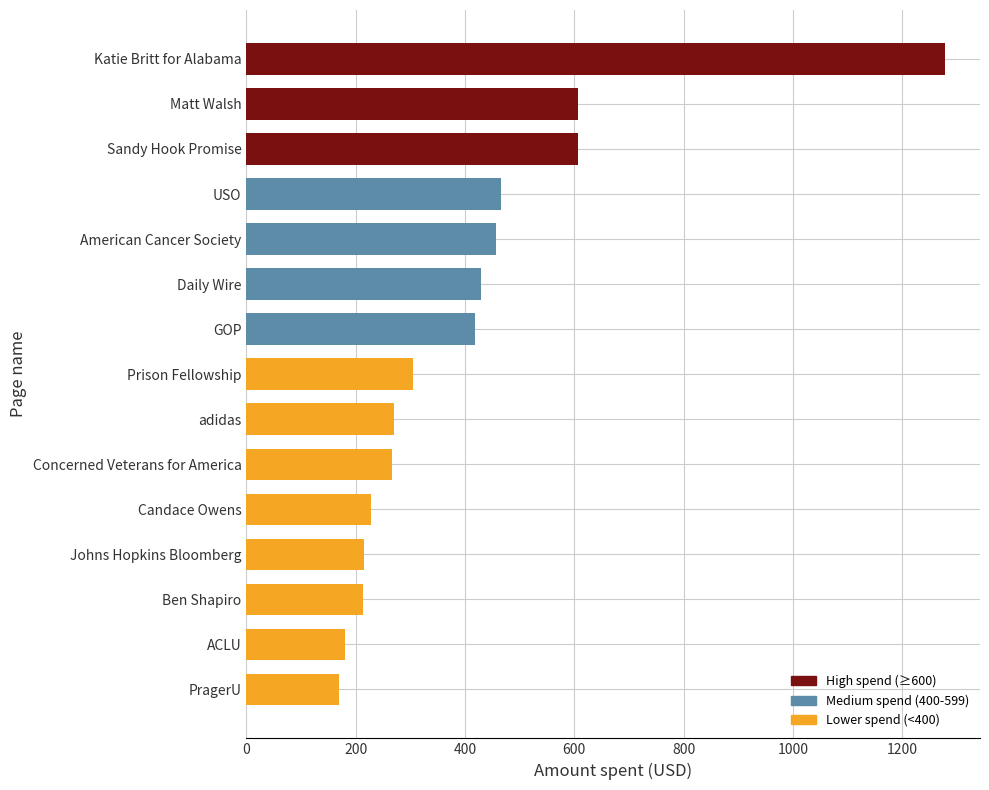

At which category does the chart reach its peak across all series?

Katie Britt for Alabama